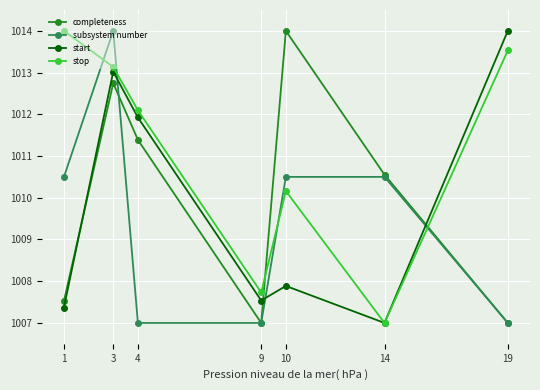

The value of subsystem number at 14 is 605.7. True or false?

False